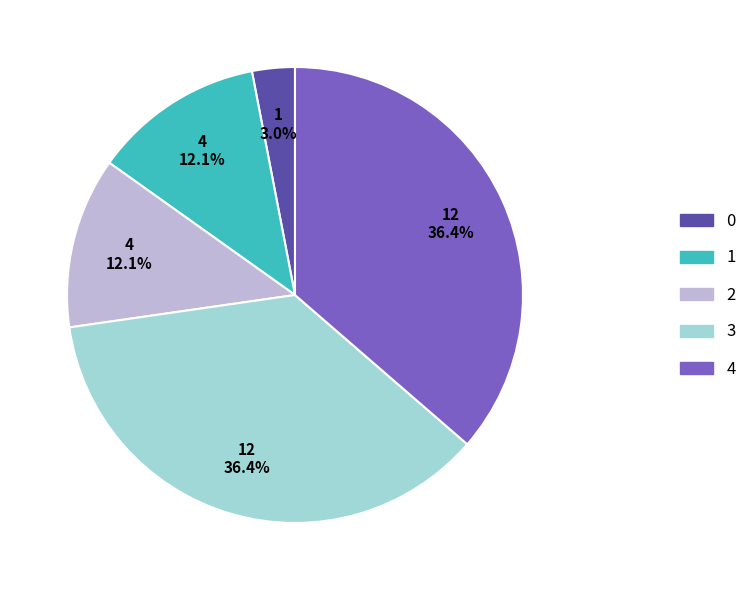

How many slices are in this pie chart?

5